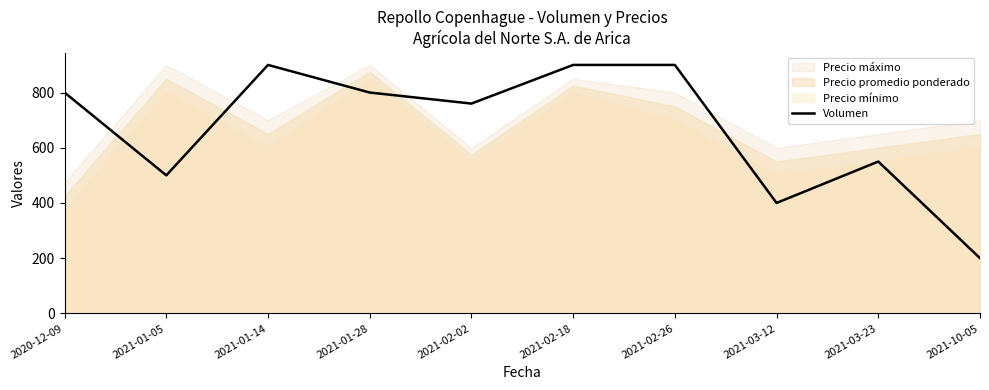

How many interior local peaks (higher than both neighbors) does the data have?

2